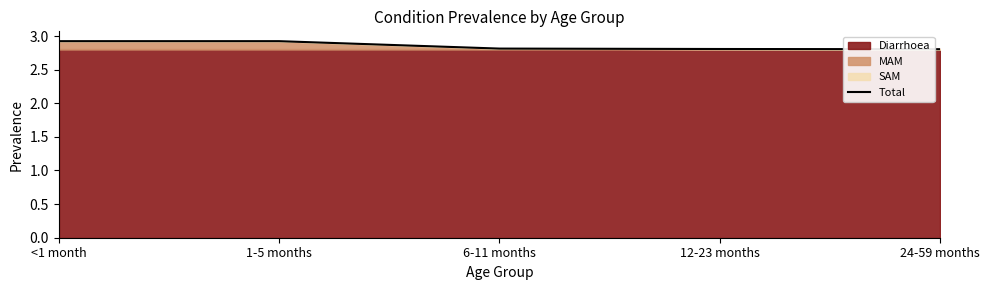

At which category does the chart reach its minimum across all series?

24-59 months